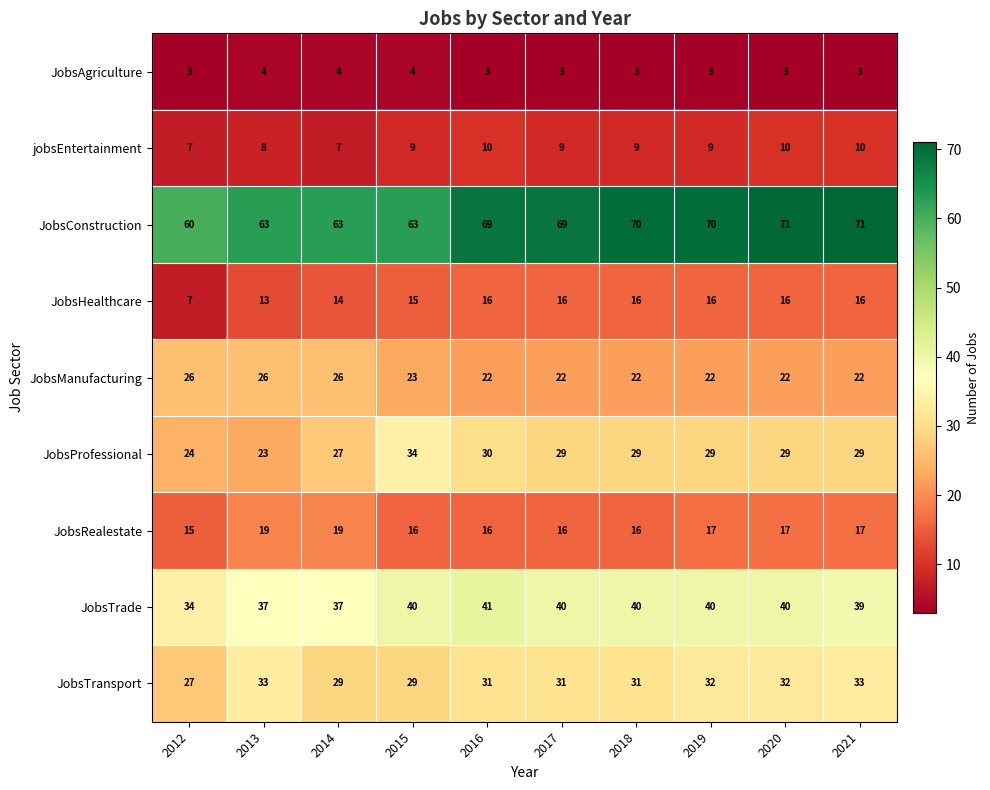

What is the total value across all series at 2012?

203